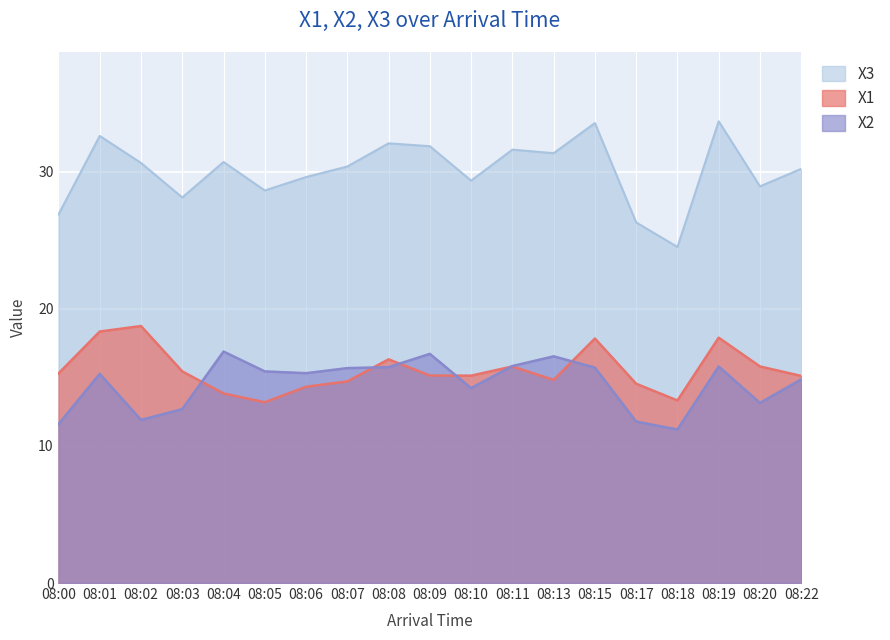

Is it true that X3 equals 31.4 at 08:13?

True